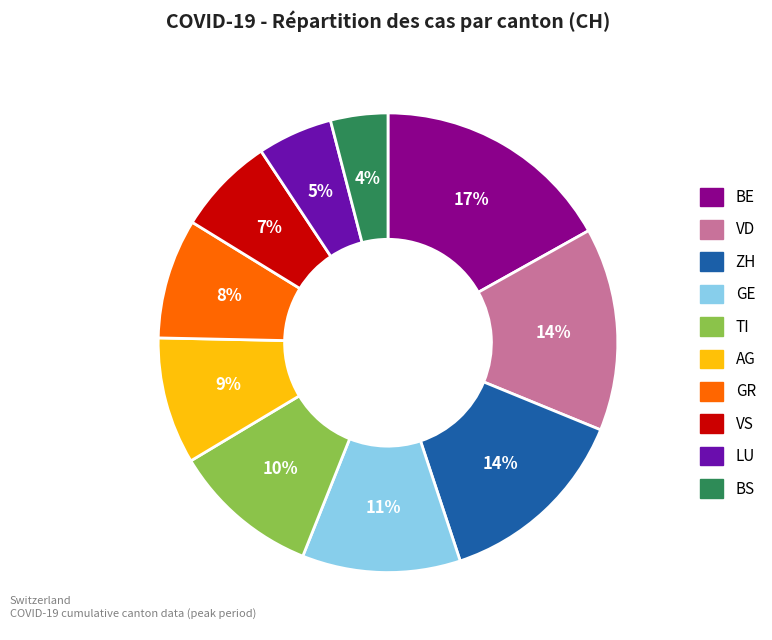

Do GR and AG together represent more than half of the pie?

No